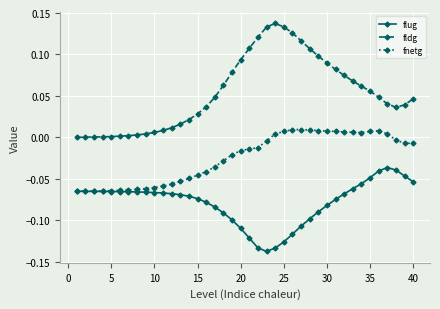

True or false: fldg and flug cross at least once.

False